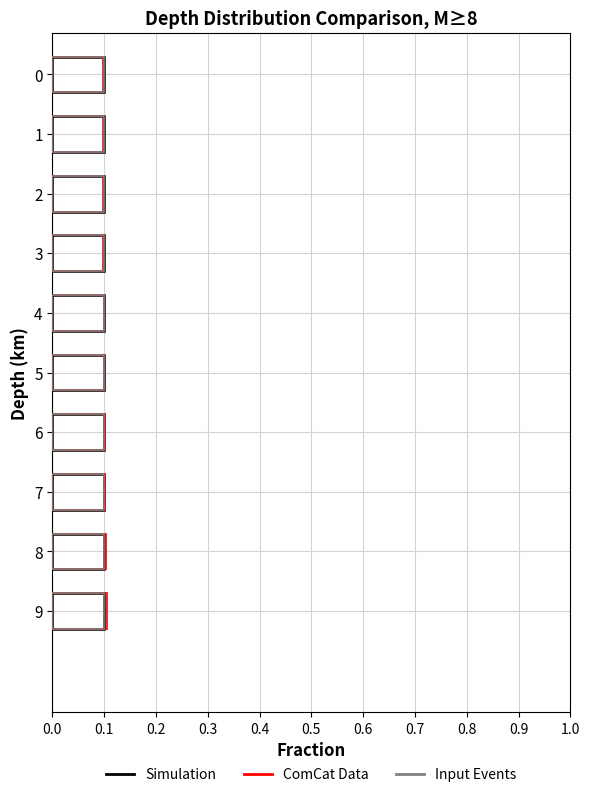

Are the bars horizontal?

Yes